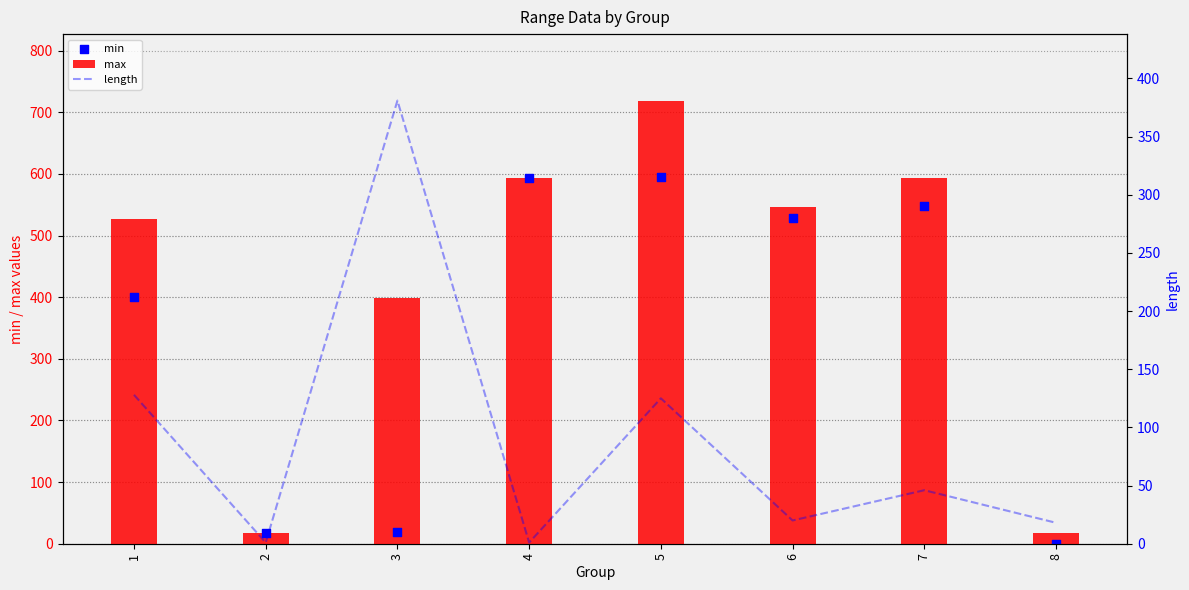

Which series reaches the maximum Y coordinate?

max